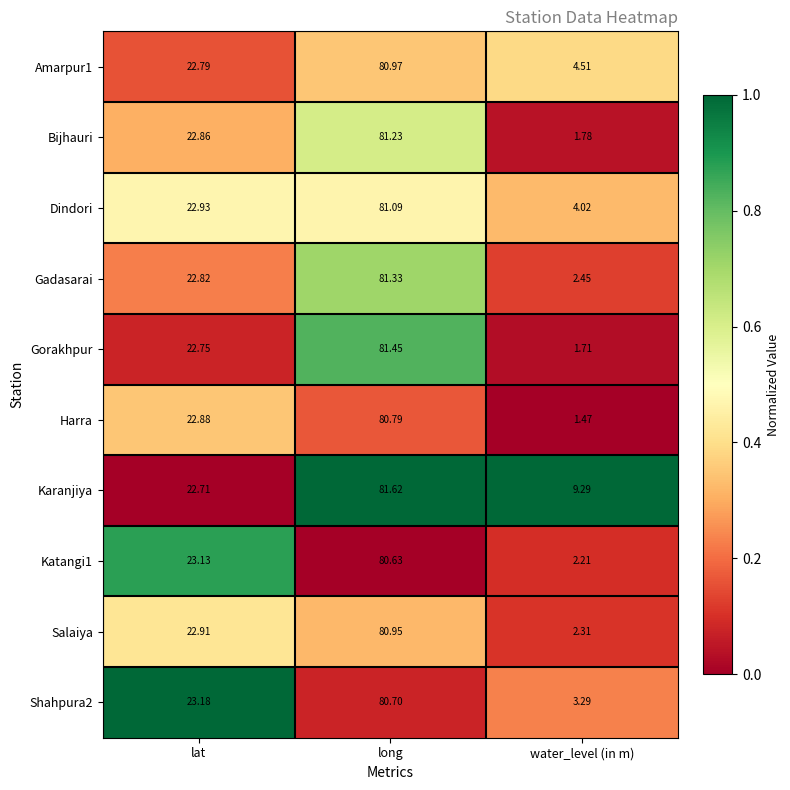

Between lat and water_level (in m), which series saw the biggest shift?

Harra